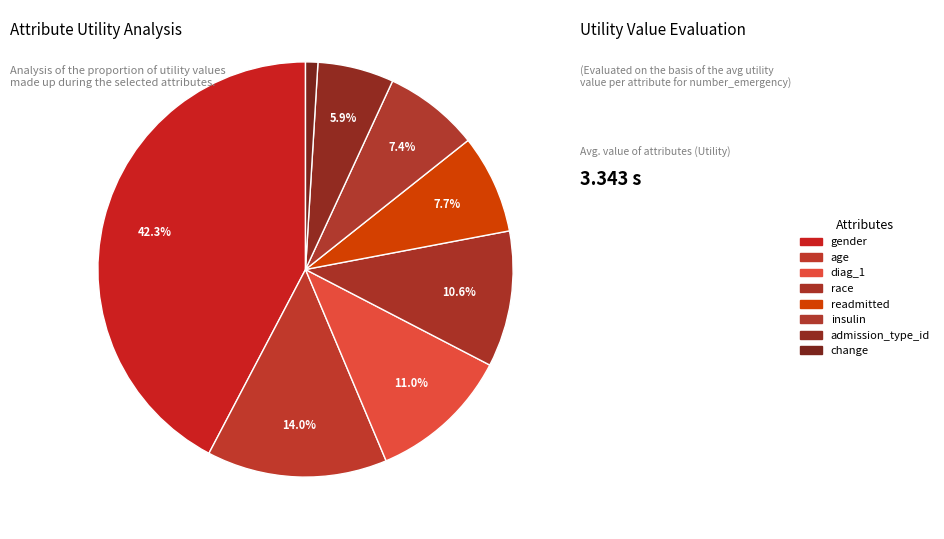

Rank the categories by value from lowest to highest.

change, admission_type_id, insulin, readmitted, race, diag_1, age, gender